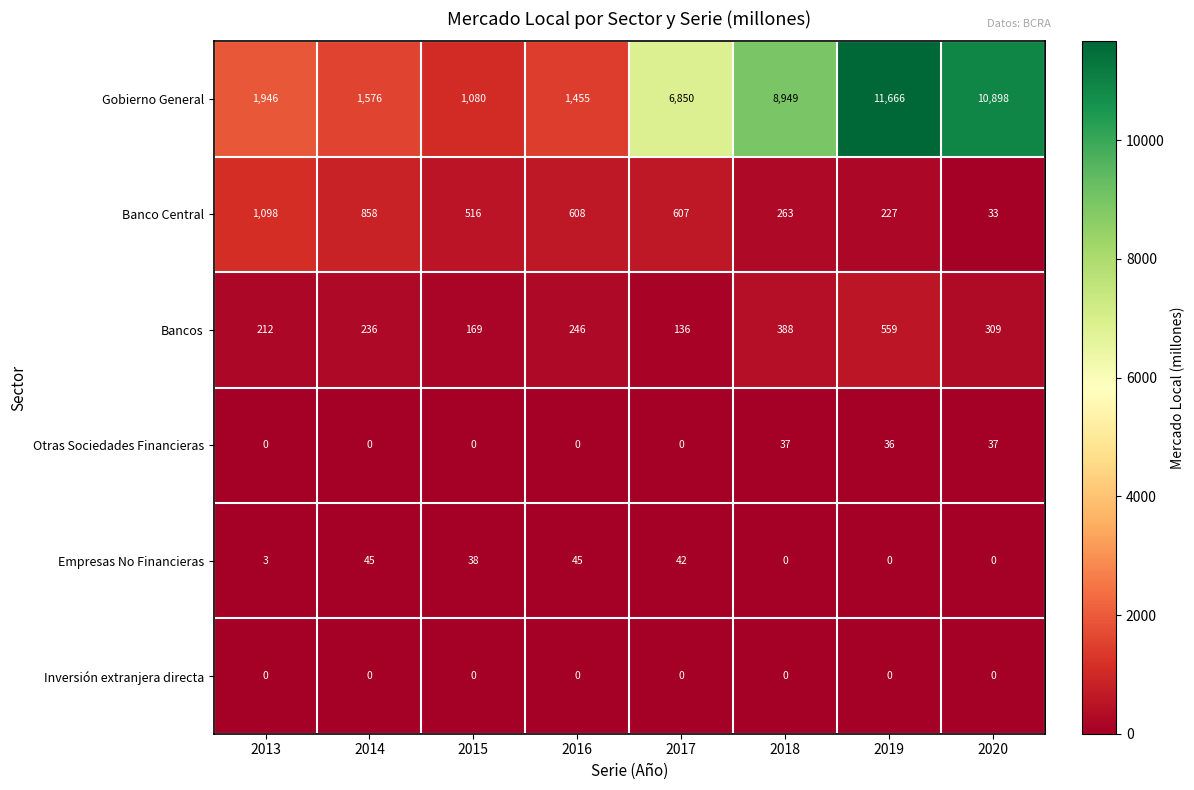

What is the total value across all series at 2013?

3259